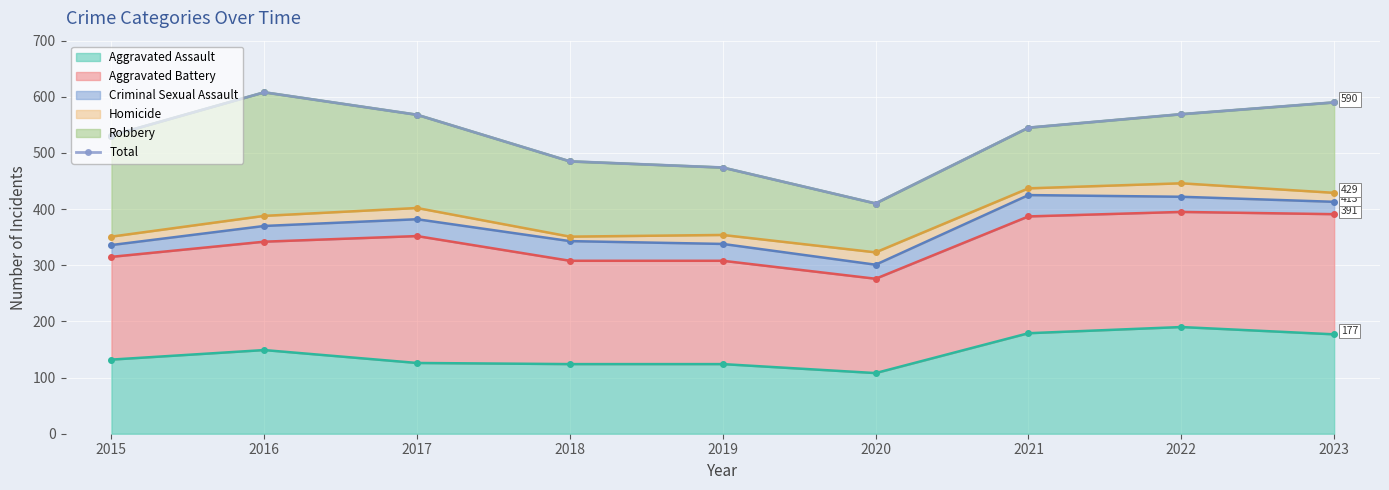

What is the average value?

531